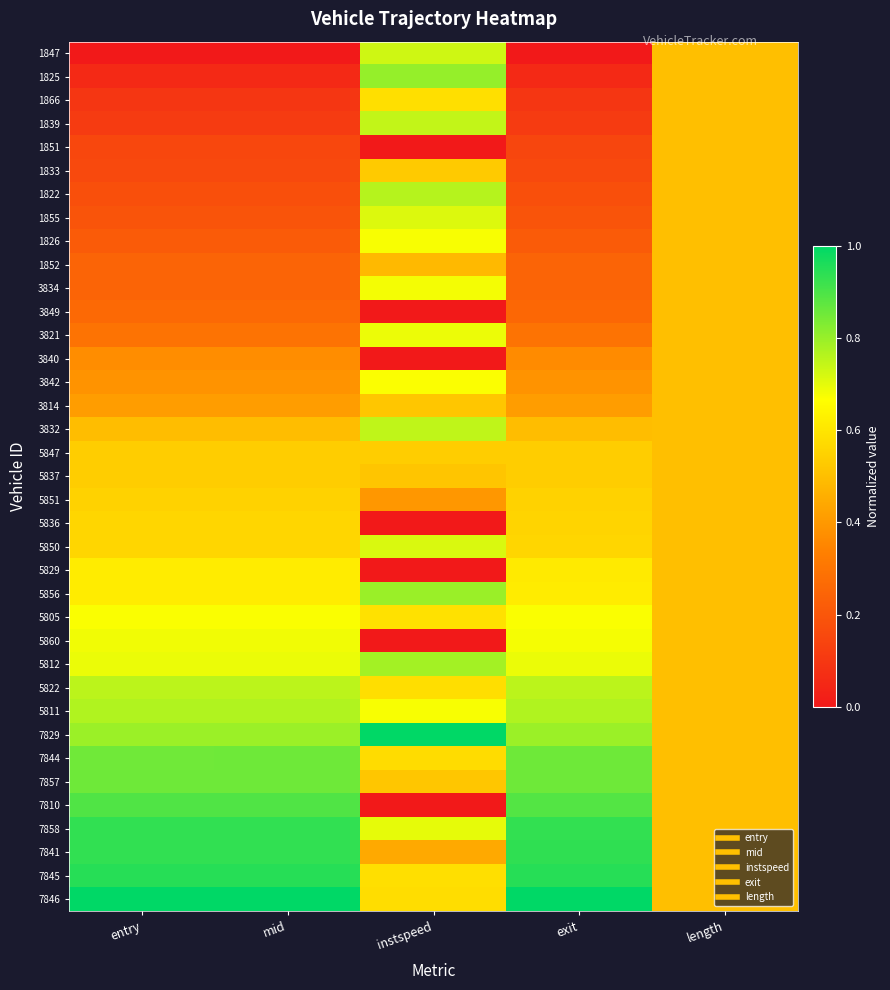

Rank the series by their maximum value, from lowest to highest.

1851, 1852, 3849, 3840, 3814, 1833, 5837, 5847, 5851, 5836, 1866, 5829, 3842, 5805, 1826, 3834, 5860, 3821, 1855, 5850, 1847, 1839, 3832, 5822, 1822, 5811, 5812, 5856, 1825, 7844, 7857, 7810, 7858, 7841, 7845, 7829, 7846